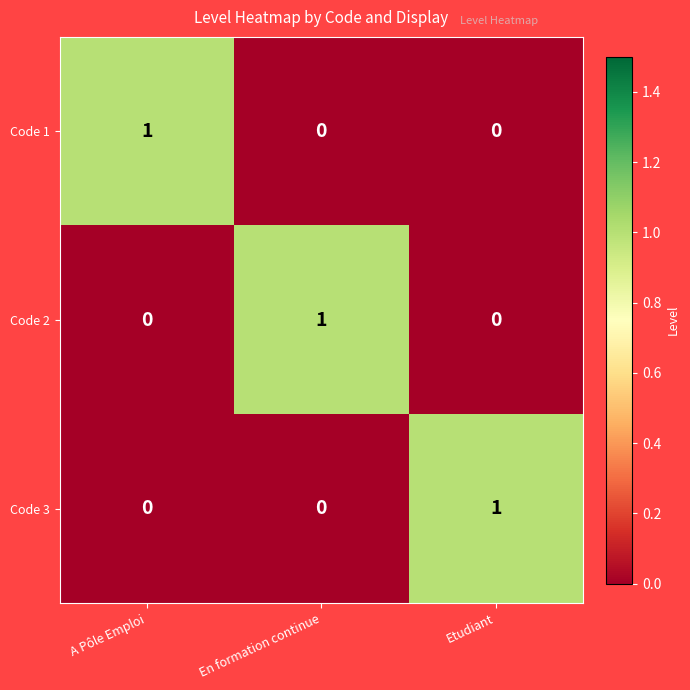

Is it true that Code 1 equals 1 at A Pôle Emploi?

True